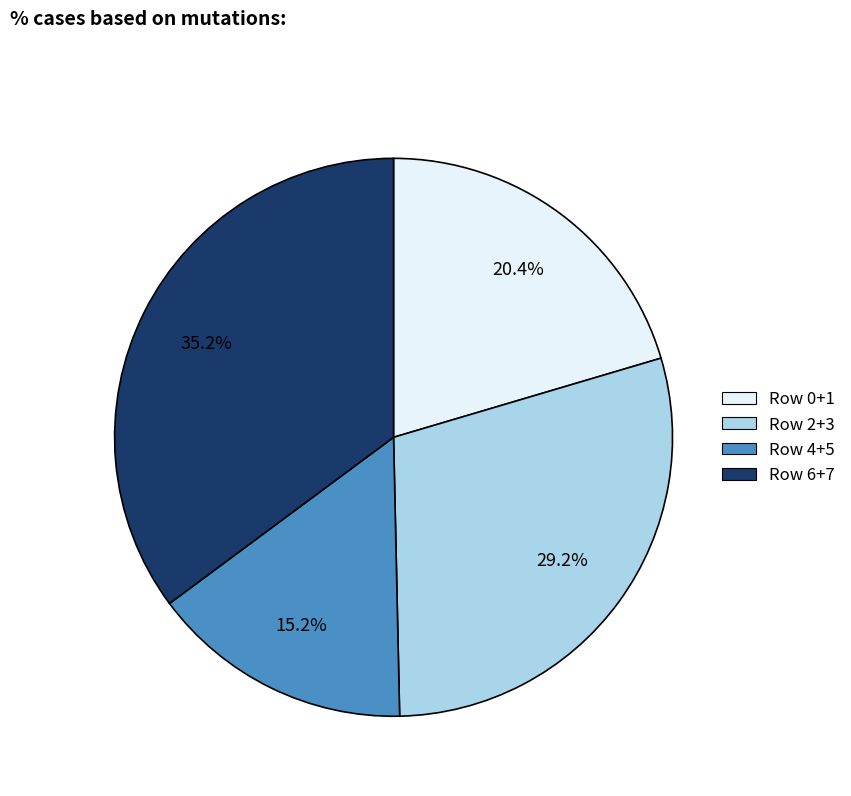

Is there any slice that represents more than half of the pie?

No